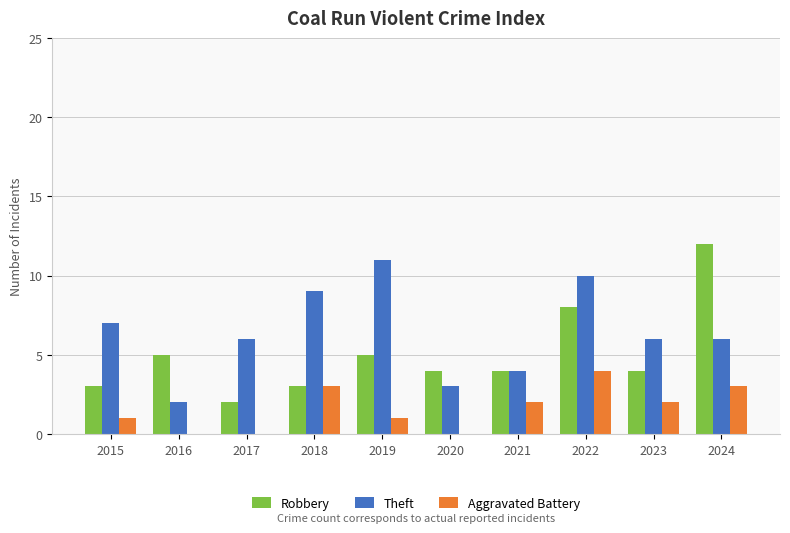

Which series has the largest total across all categories?

Theft